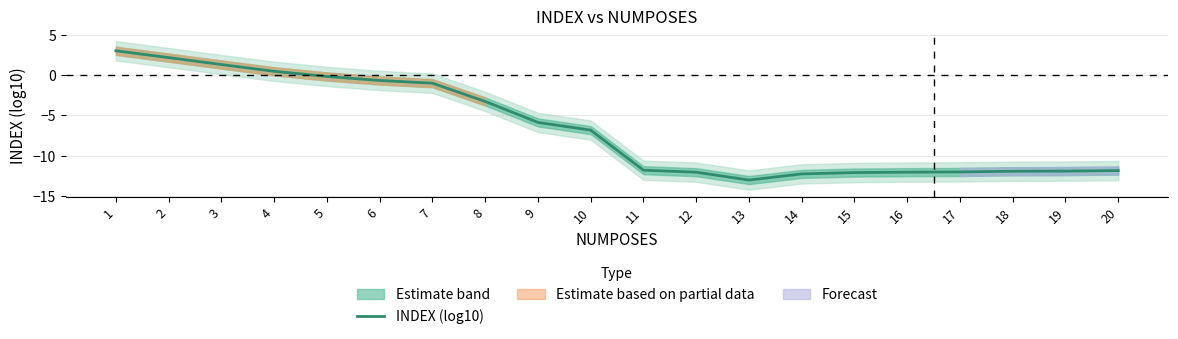

How many data points are above -6?

9